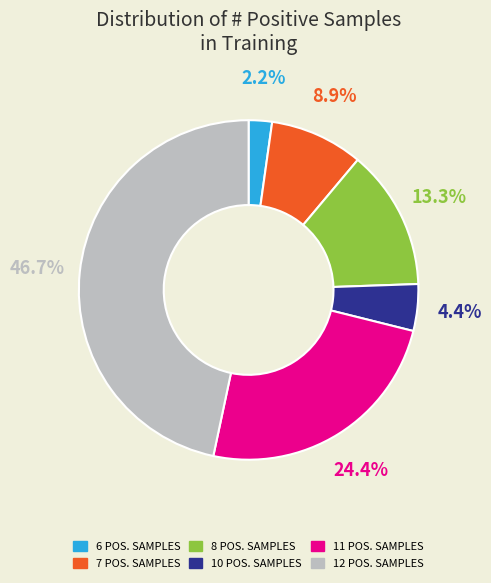

Does any single category account for the majority?

No